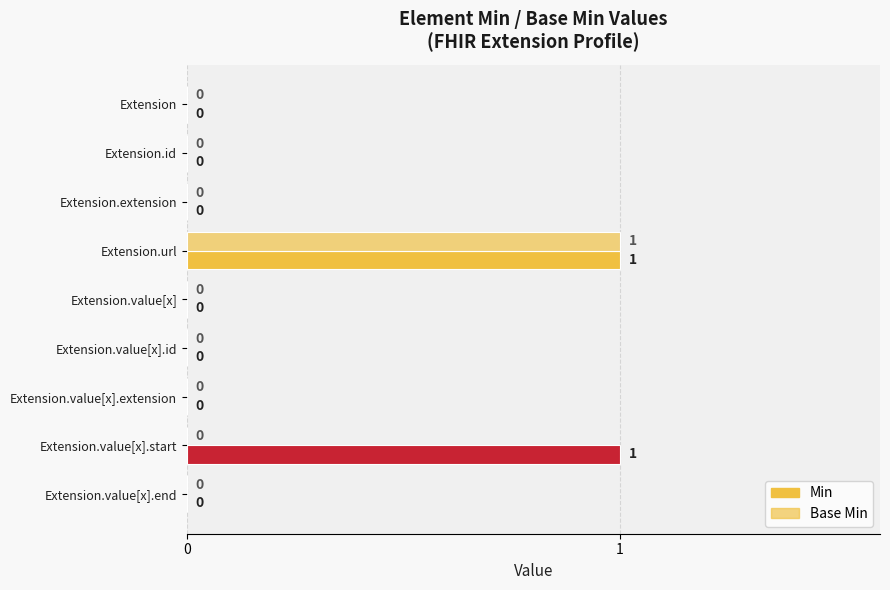

Rank the categories by Min value from lowest to highest.

Extension, Extension.id, Extension.extension, Extension.value[x], Extension.value[x].id, Extension.value[x].extension, Extension.value[x].end, Extension.url, Extension.value[x].start